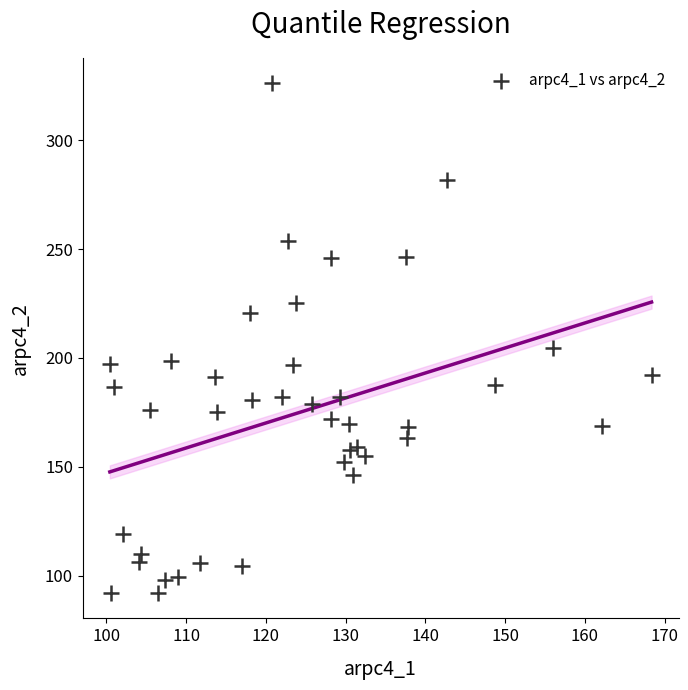

What is the range of X values (max minus min)?

67.9